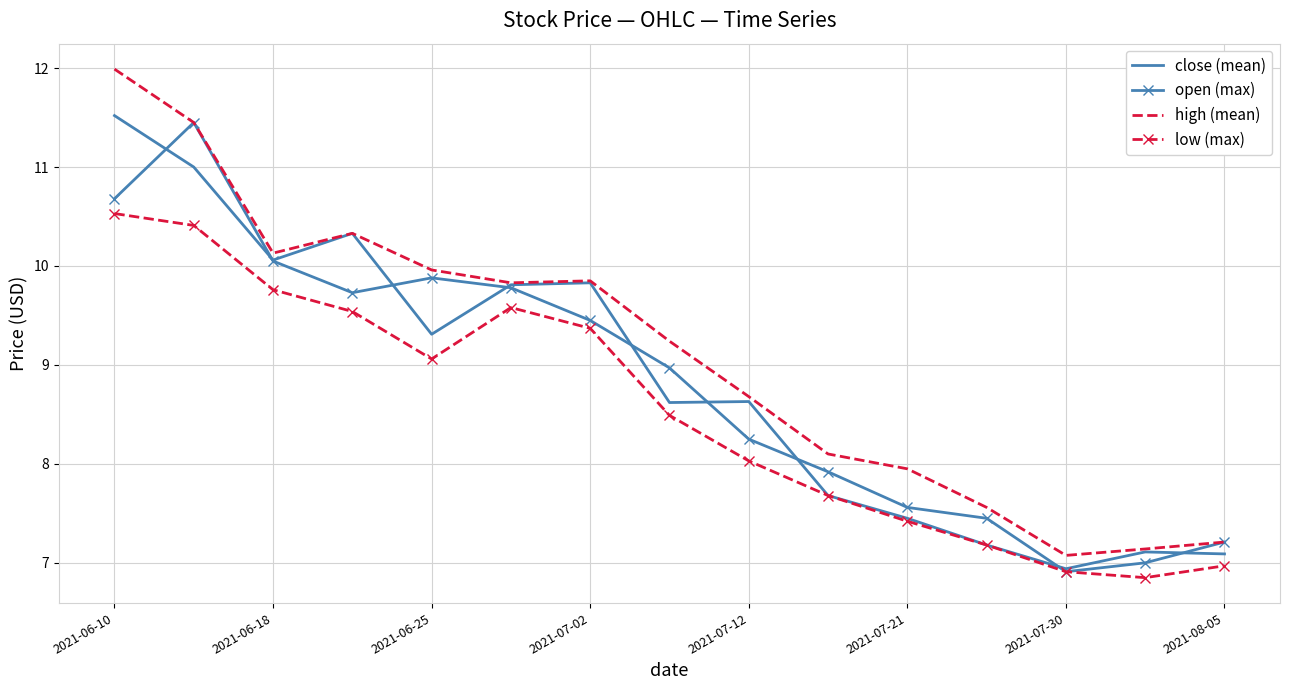

Which series has the widest spread of values?

high (mean)